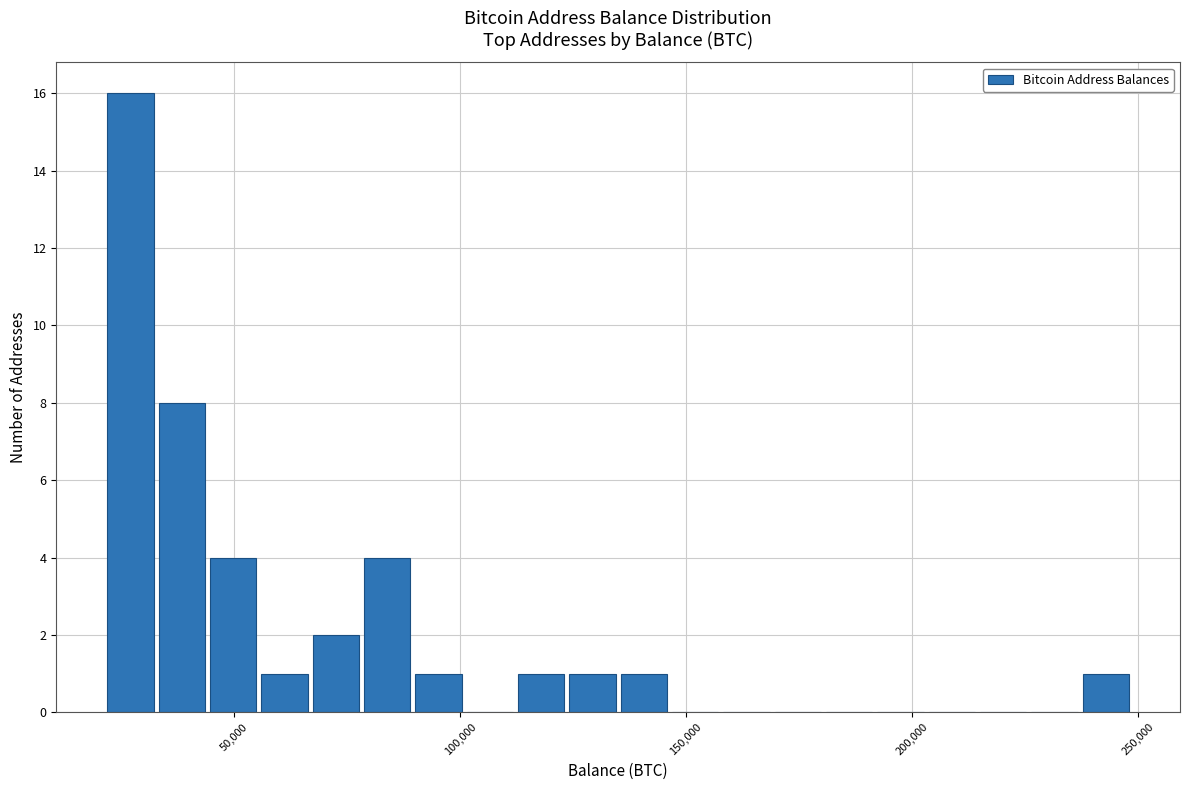

Read against the x-axis, roughly where is the centre of the tallest bar?

25000